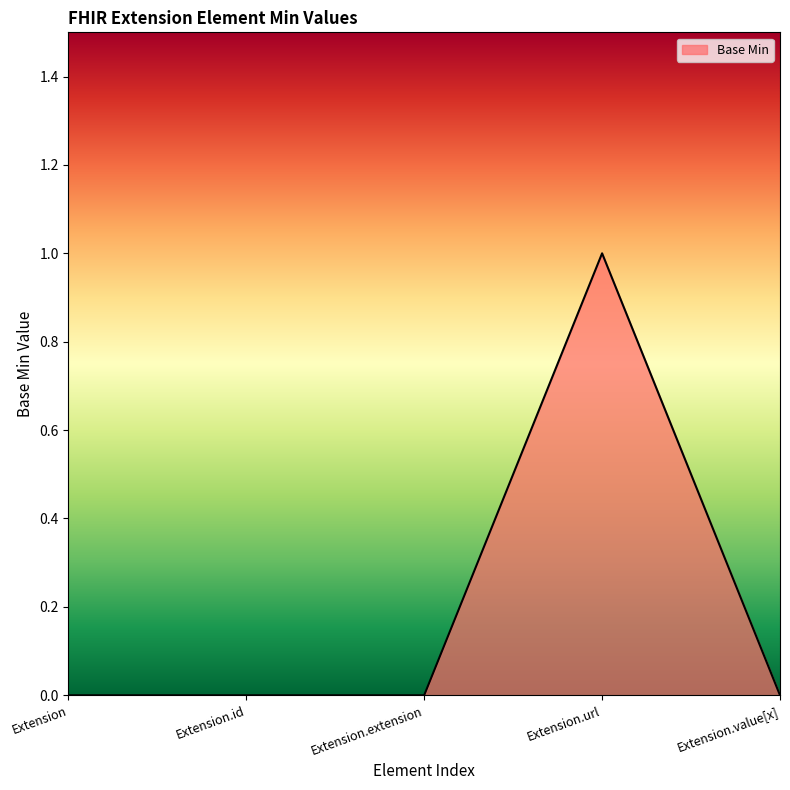

How many distinct data groups are displayed?

1